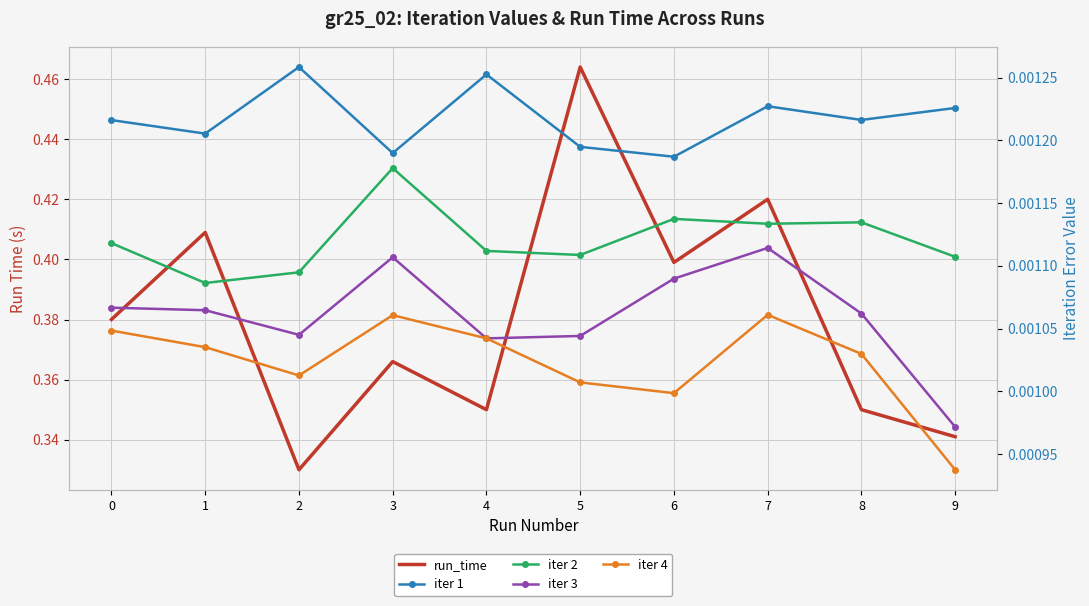

Does the chart have visible grid lines?

Yes